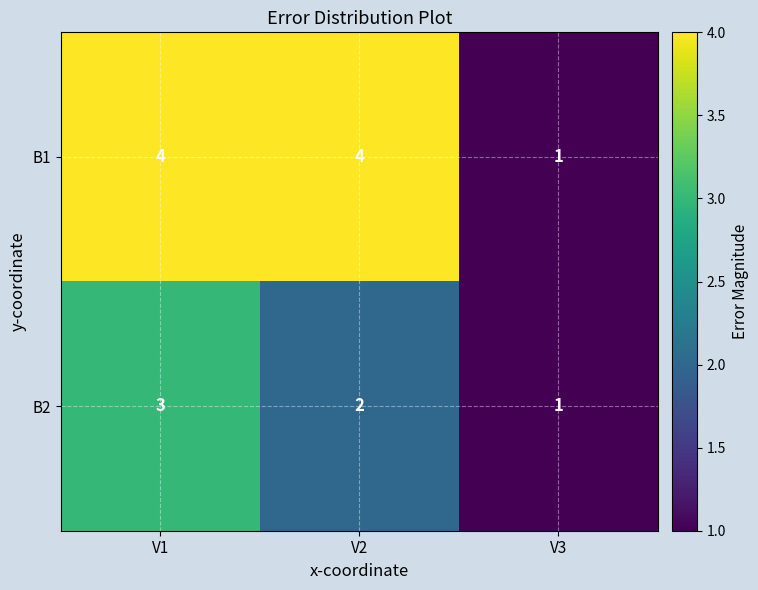

How many distinct data groups are displayed?

2